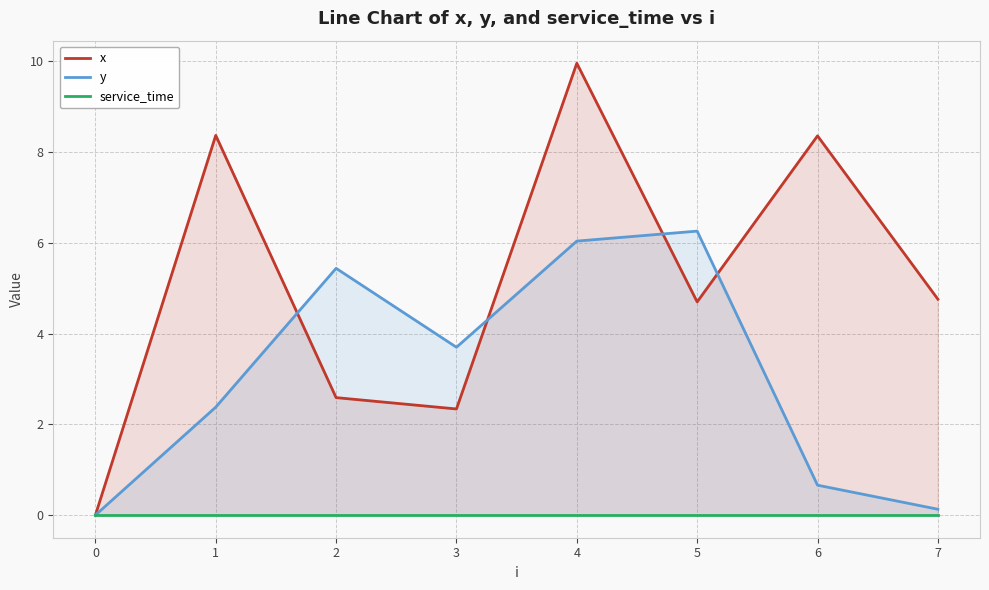

Reading right to left, extract all data points from this chart.

x: 7=4.8	6=8.4	5=4.7	4=10.0	3=2.3	2=2.6	1=8.4	0=0.0
y: 7=0.1	6=0.7	5=6.3	4=6.0	3=3.7	2=5.4	1=2.4	0=0.0
service_time: 7=0.0	6=0.0	5=0.0	4=0.0	3=0.0	2=0.0	1=0.0	0=0.0